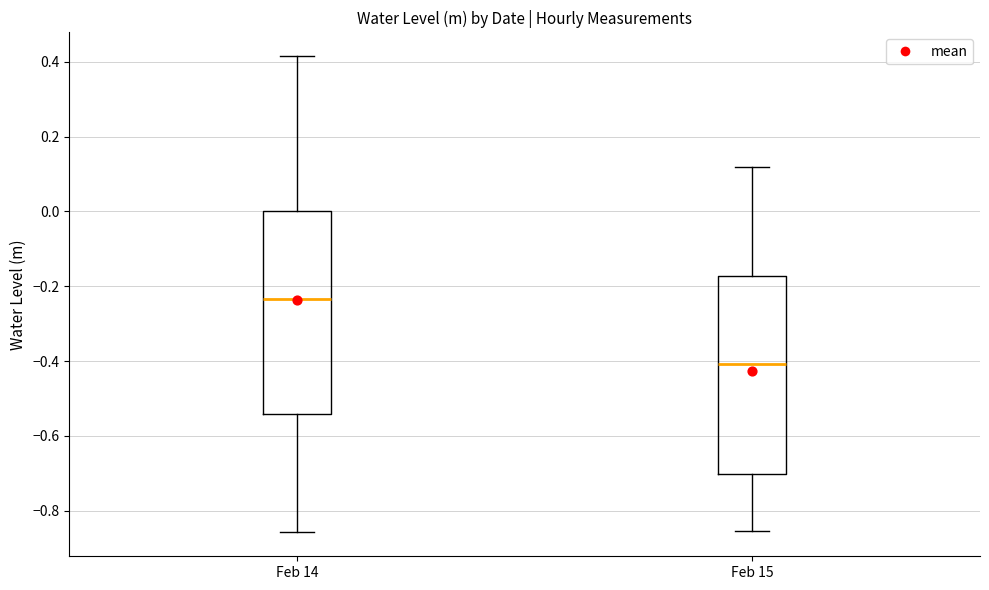

Which box's median line is the highest?

Feb 14